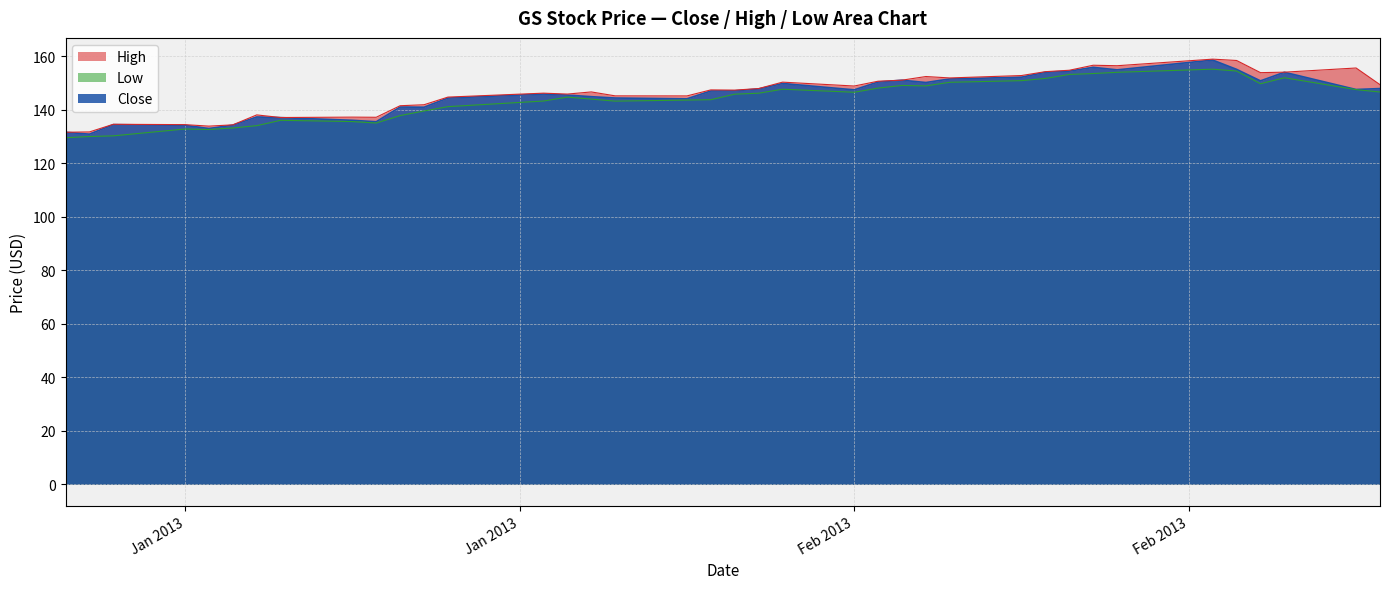

At 2013-01-31, list the series in order from largest to smallest.

High, Close, Low